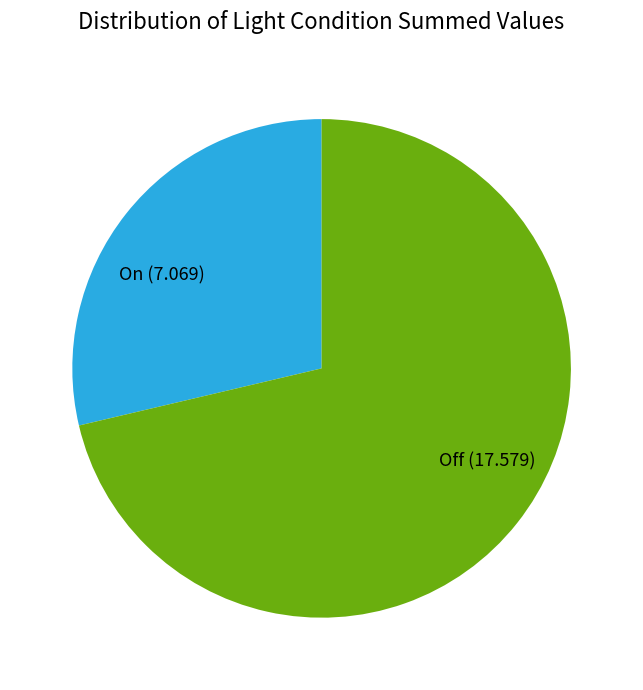

Rank the categories by value from lowest to highest.

On, Off